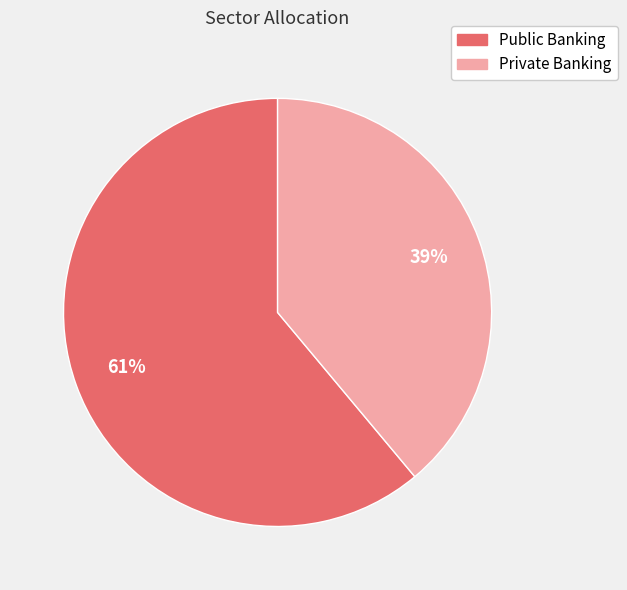

Approximately how many times larger is the value at Public Banking compared to Private Banking?

1.6